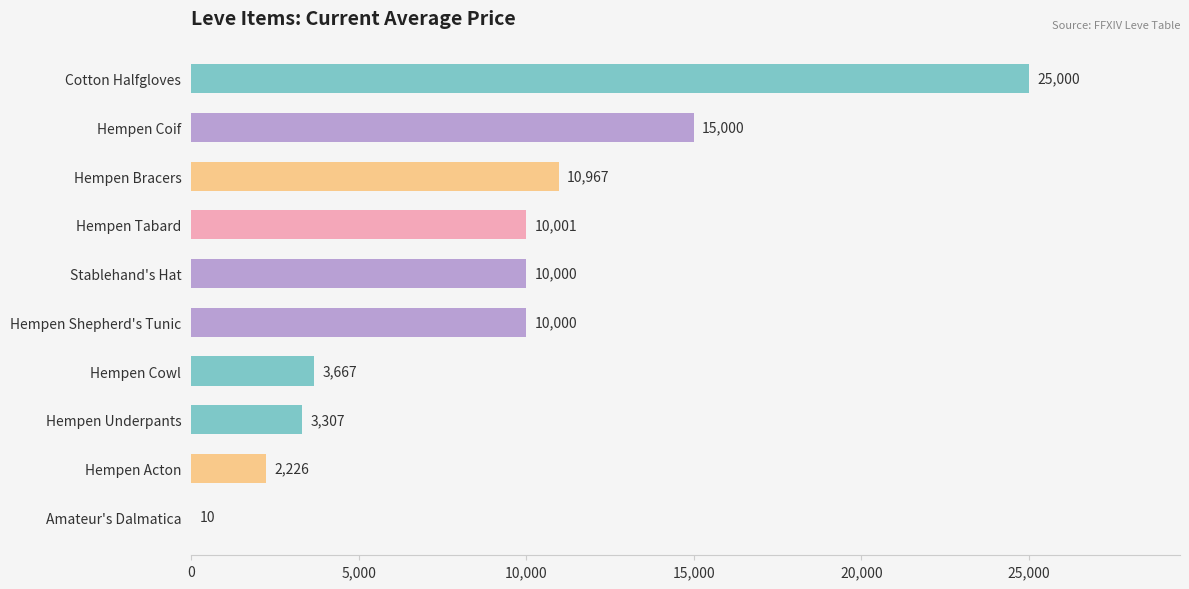

What is the sum of the values at Hempen Coif and Hempen Cowl?

18667